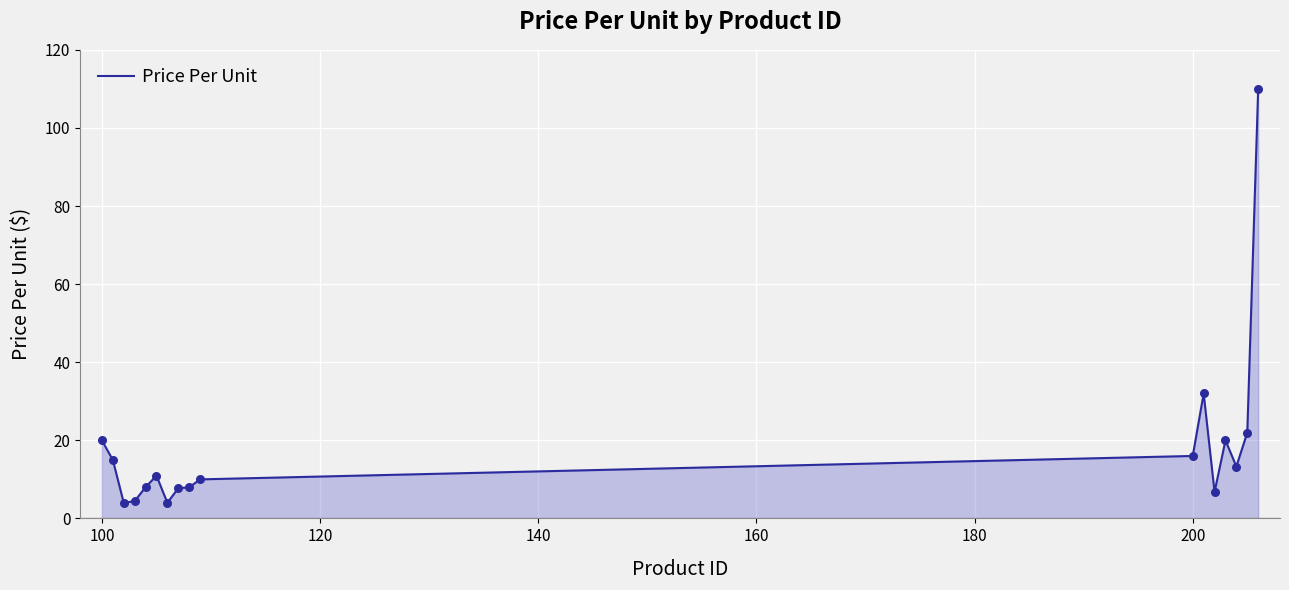

What is the minimum value shown in the chart?

4.0